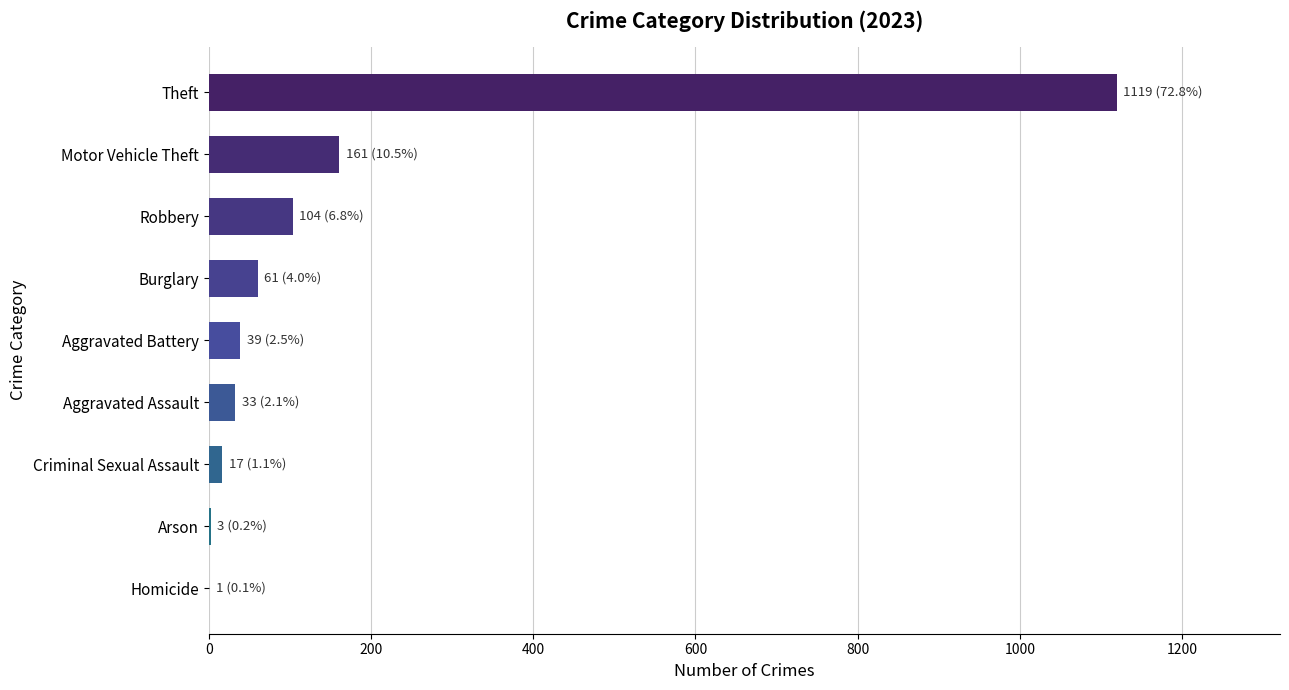

What is the sum of the values at Theft and Aggravated Assault?

1152